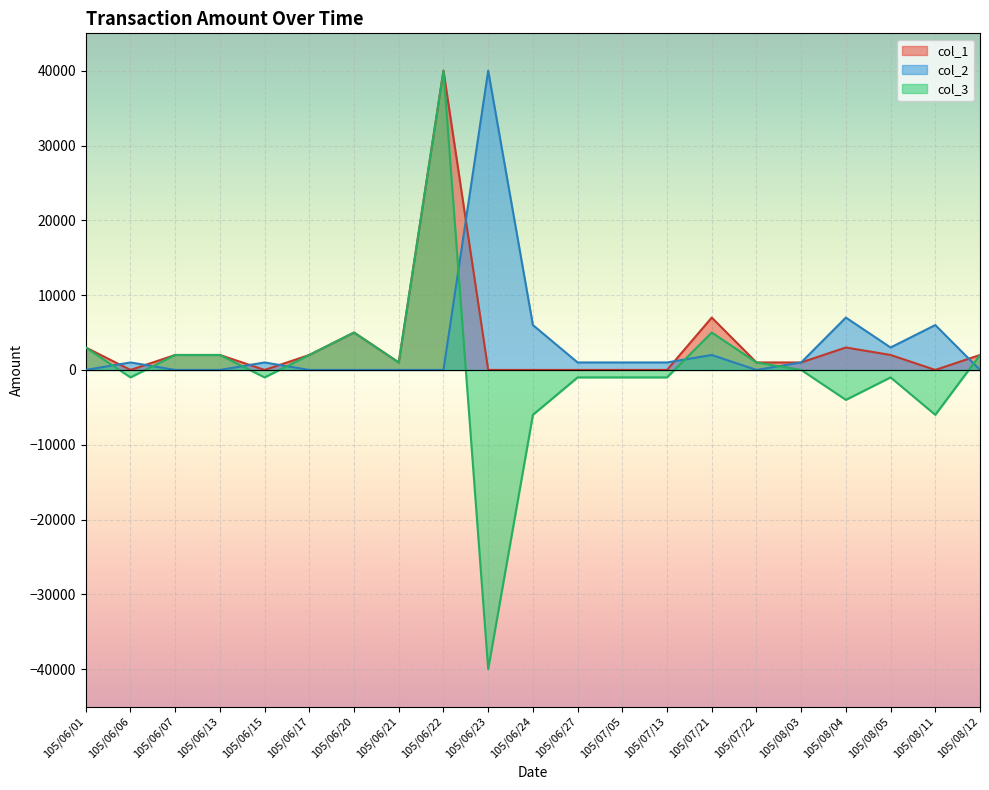

How many intersections are there between col_1 and col_2?

7